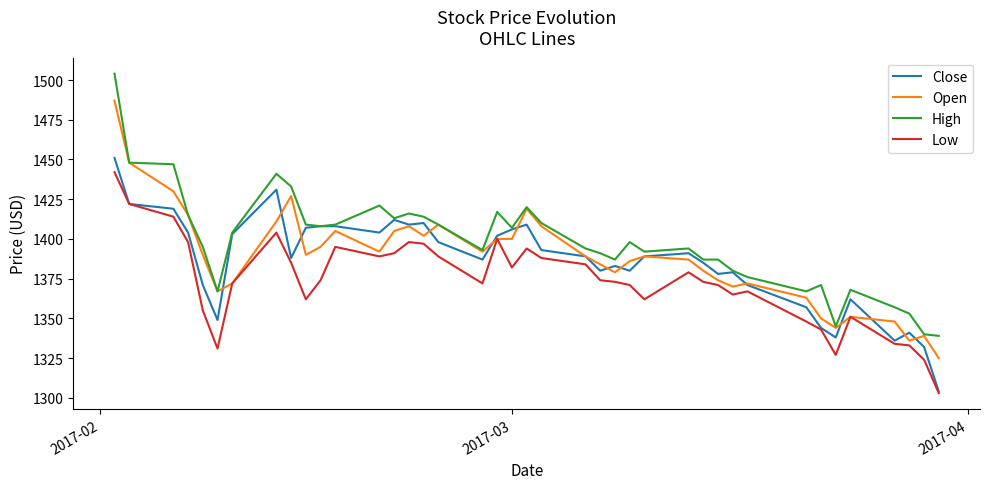

What is the maximum value for Open?

1487